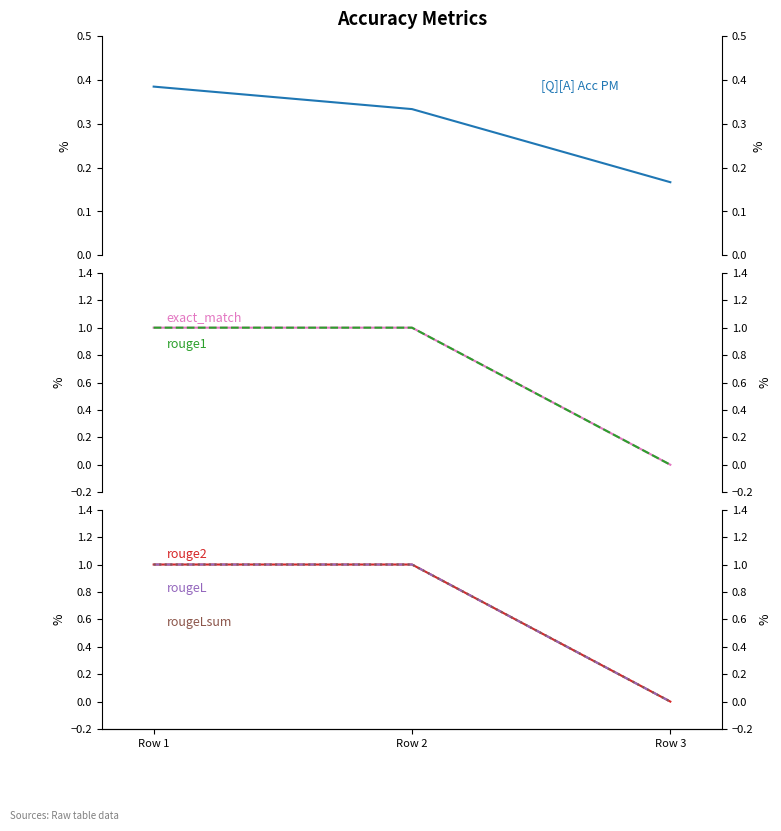

The rougeLsum series shows 0.5 at Row 3. True or false?

False